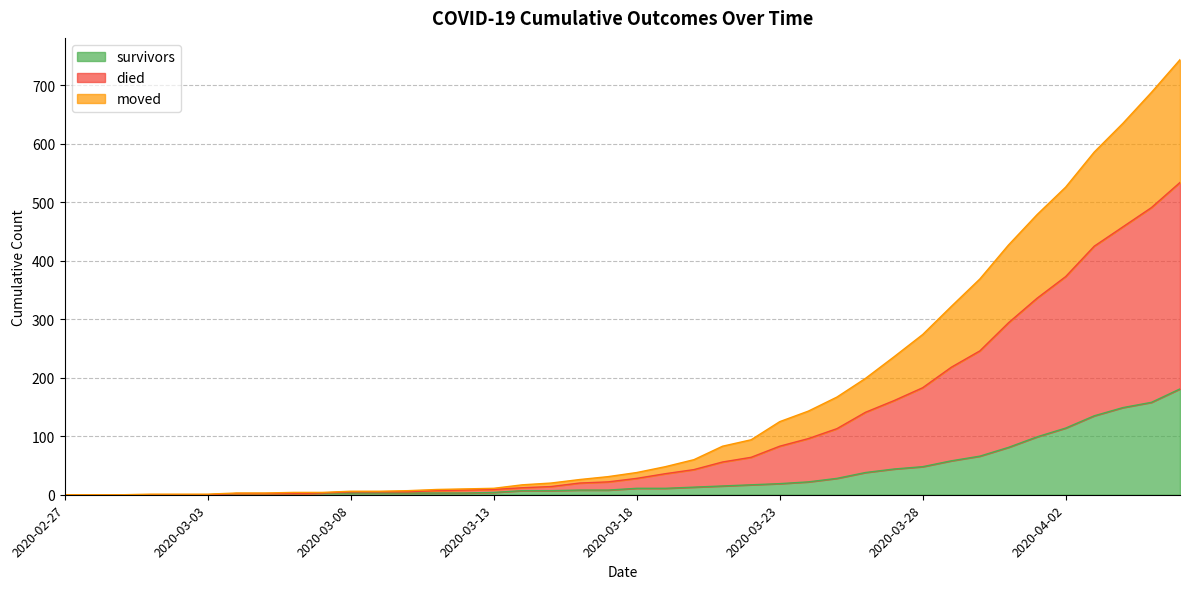

At which category does the chart reach its minimum across all series?

2020-02-27